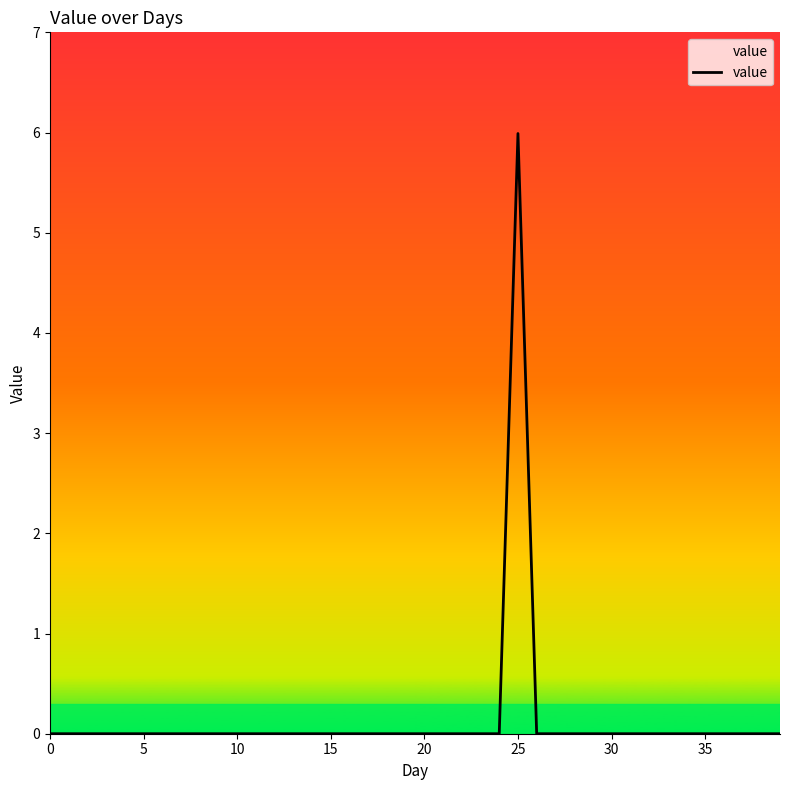

Reading right to left, what are all the values shown in this chart?

0.0	0.0	0.0	0.0	0.0	0.0	0.0	0.0	0.0	0.0	0.0	0.0	0.0	0.0	6.0	0.0	0.0	0.0	0.0	0.0	0.0	0.0	0.0	0.0	0.0	0.0	0.0	0.0	0.0	0.0	0.0	0.0	0.0	0.0	0.0	0.0	0.0	0.0	0.0	0.0